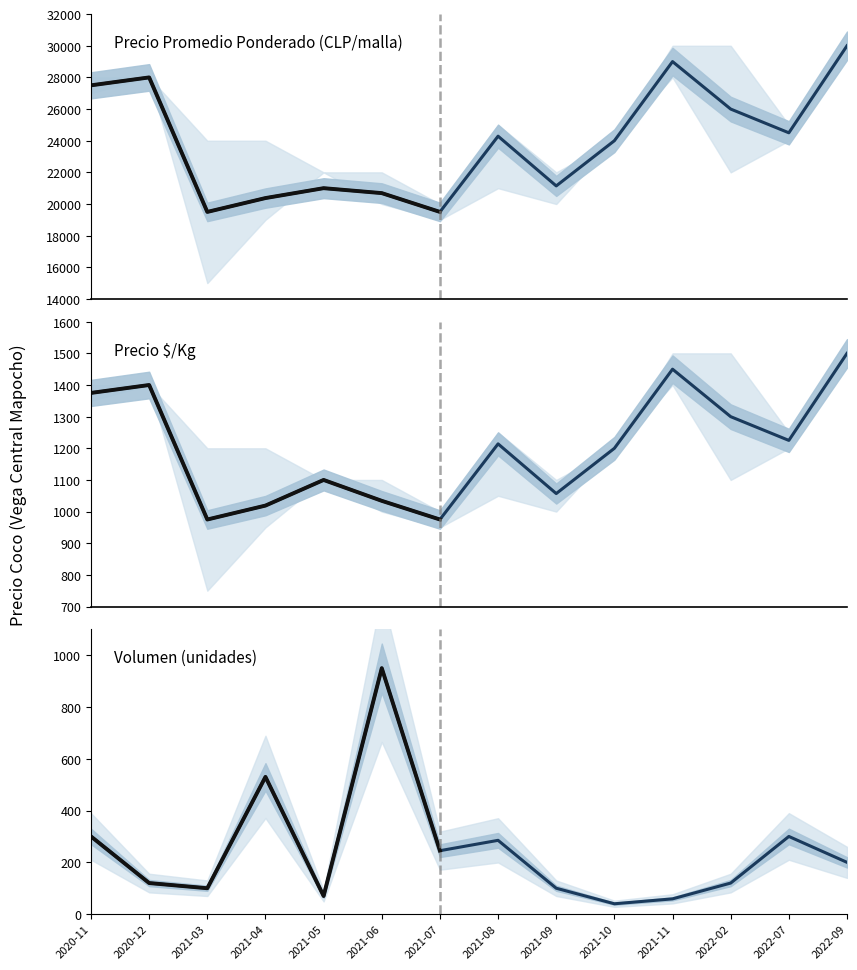

What is the sum of the Precio promedio ponderado values at 2022-09 and 2020-12?

58000